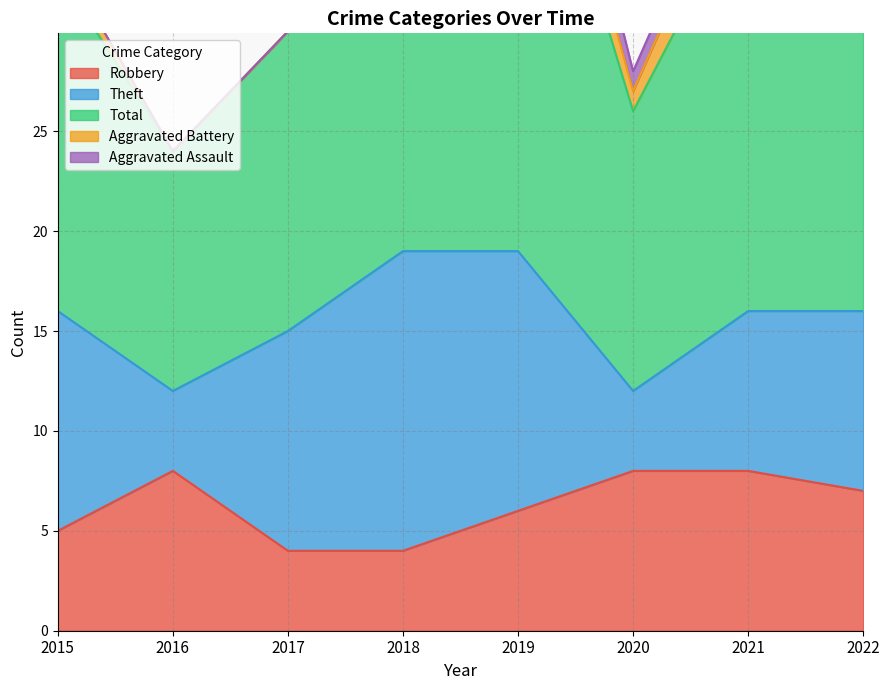

Where does the Total series first go above 21?

2018